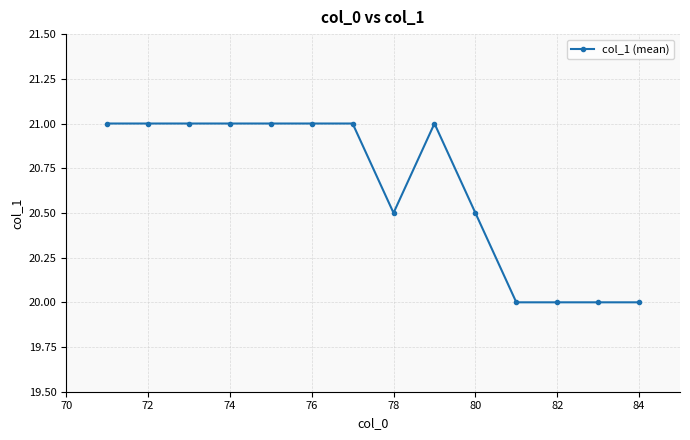

What is the sum of all values?

289.0